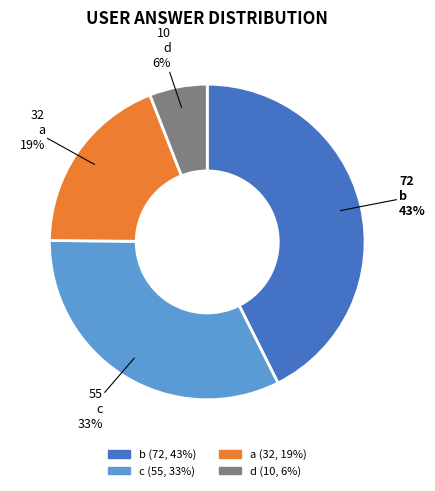

Is it true that b is 53% of the pie?

False